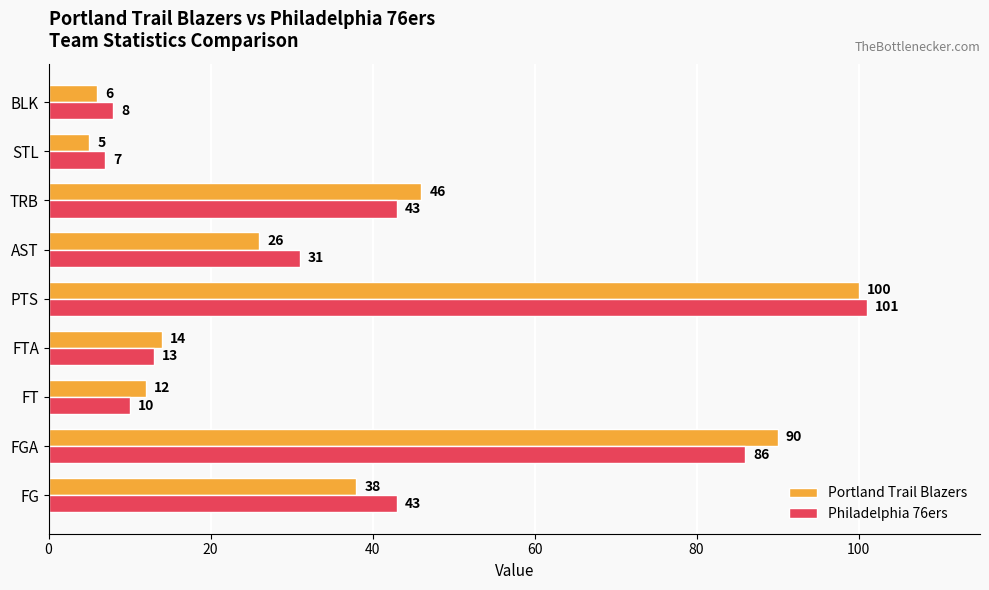

Between FT and PTS, which series saw the biggest shift?

Philadelphia 76ers